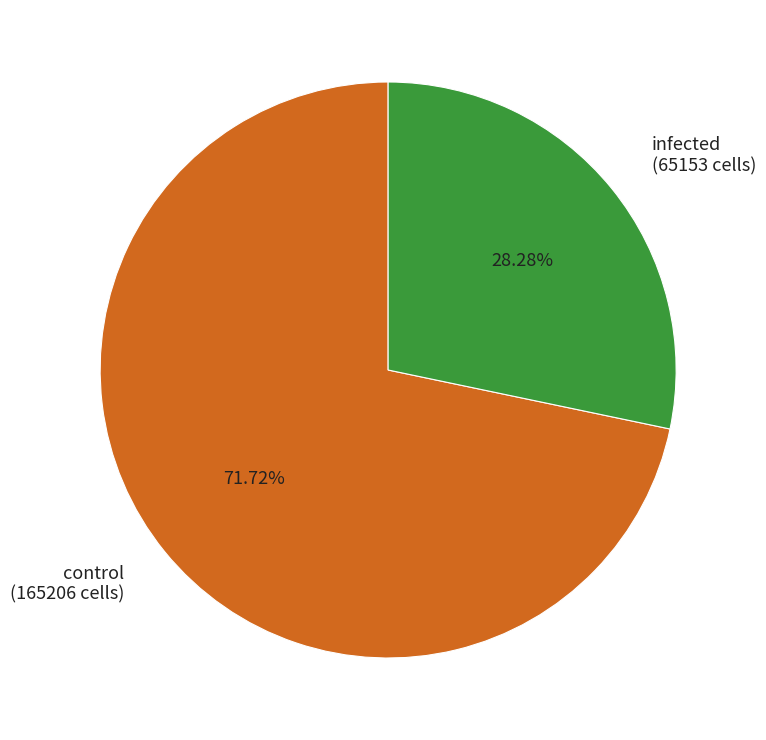

Between infected and control, which is larger?

control